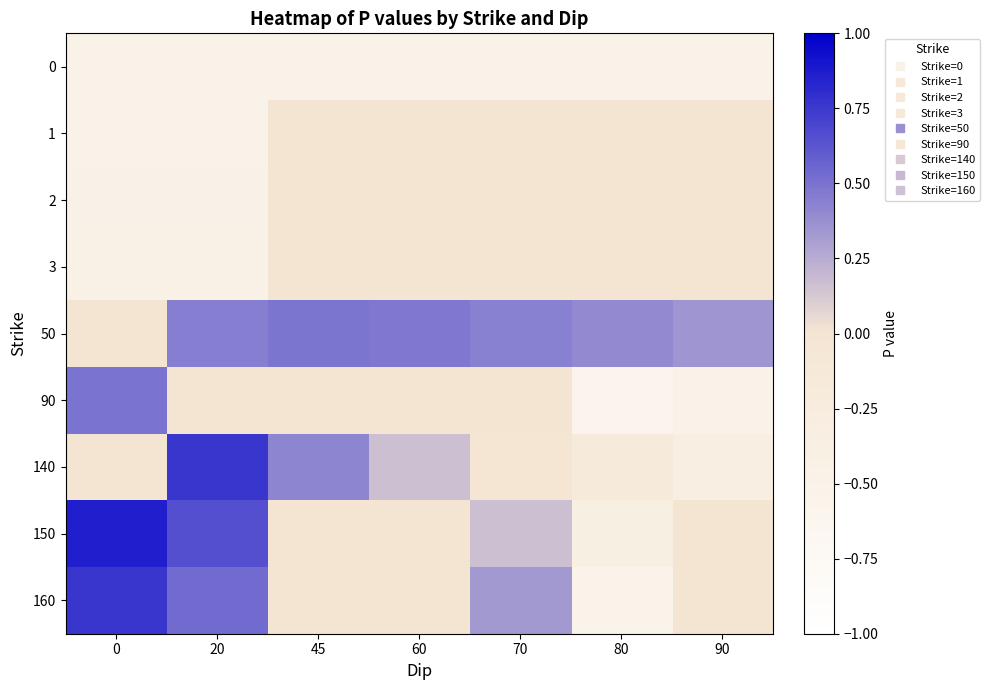

At which category does the chart reach its minimum across all series?

80